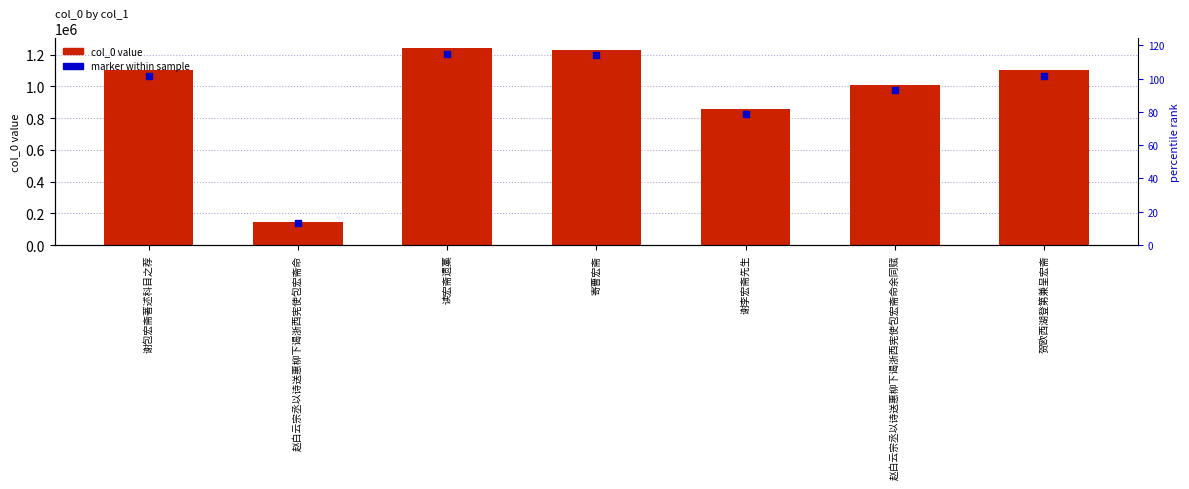

At which category is the sum across all series the highest?

读宏斋遗藁